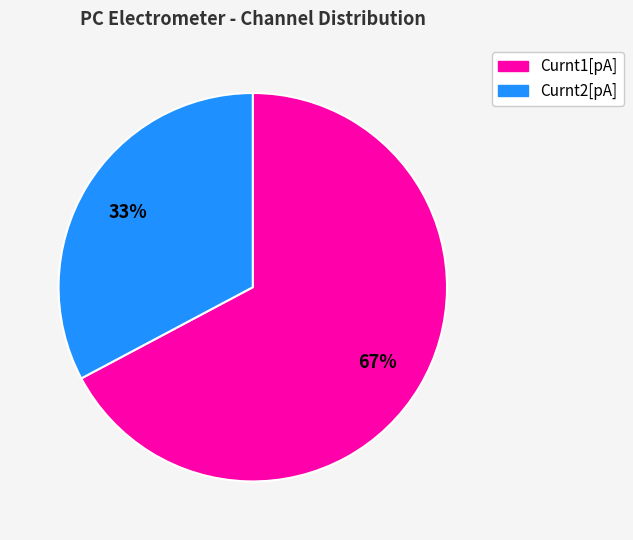

To the nearest percent, what is the average slice percentage?

50%